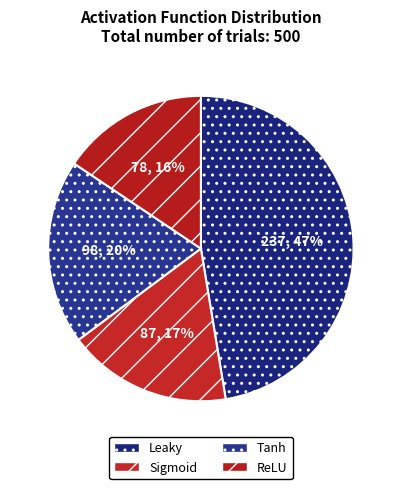

To the nearest percent, what is the difference between the largest and smallest slice percentages?

32%